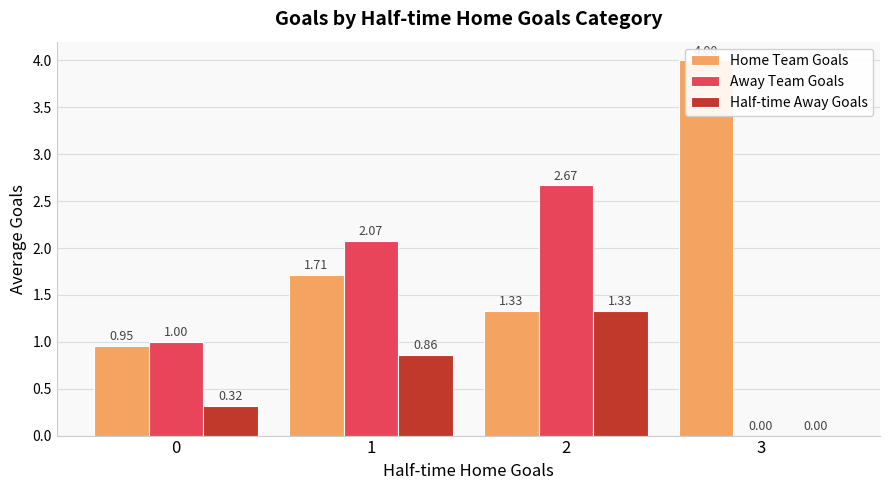

Is the value of Away Team Goals at 1 greater than the value of Home Team Goals at 1?

Yes